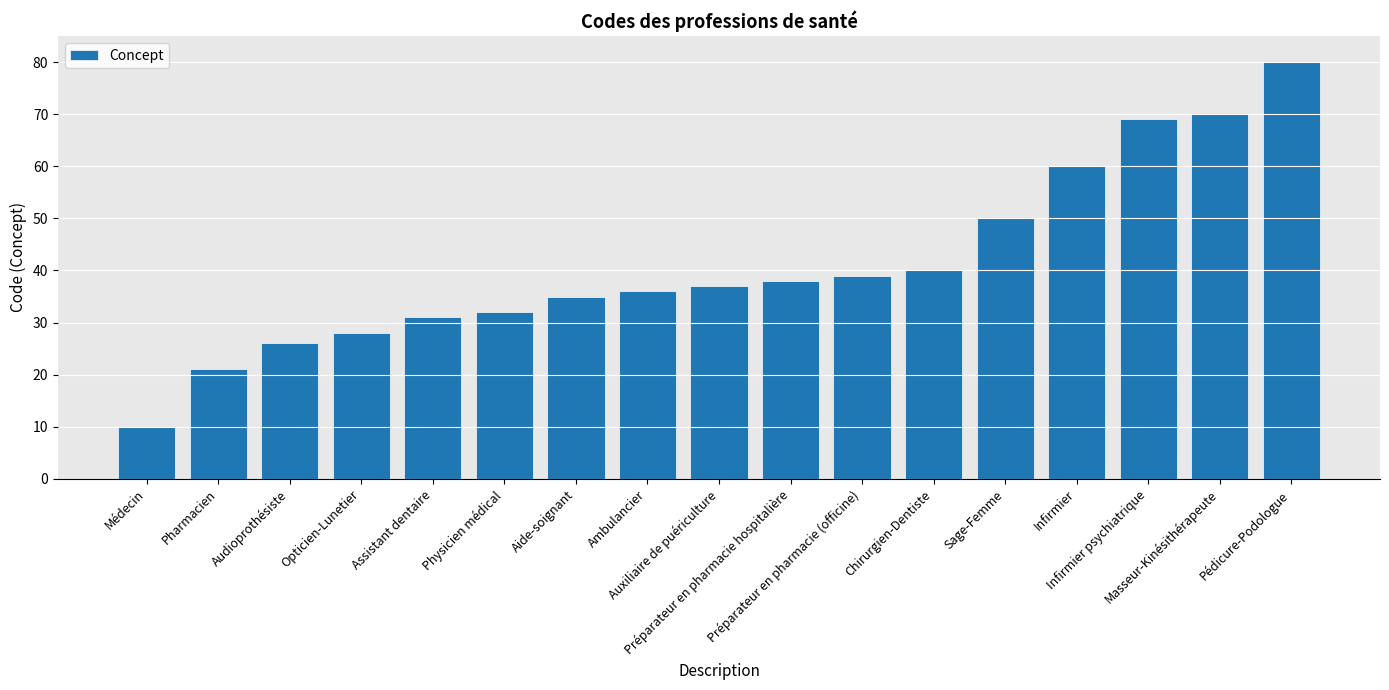

What is the label of the 3rd bar from the right?

Infirmier psychiatrique